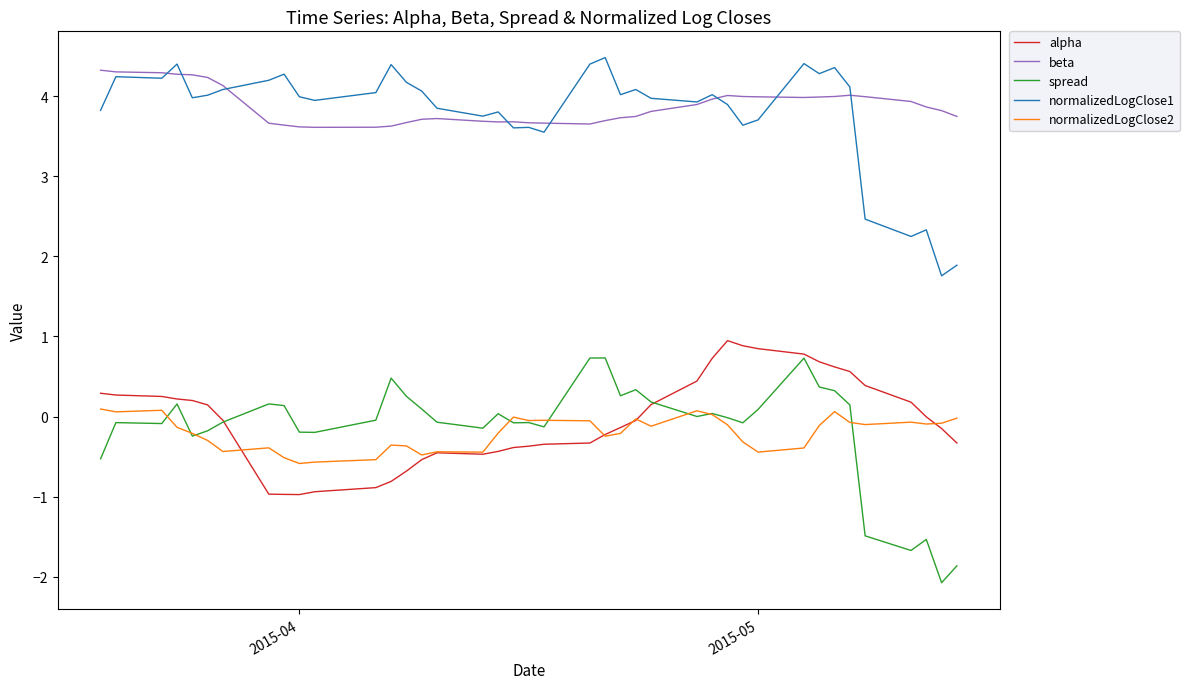

What is the smallest value displayed?

-2.1